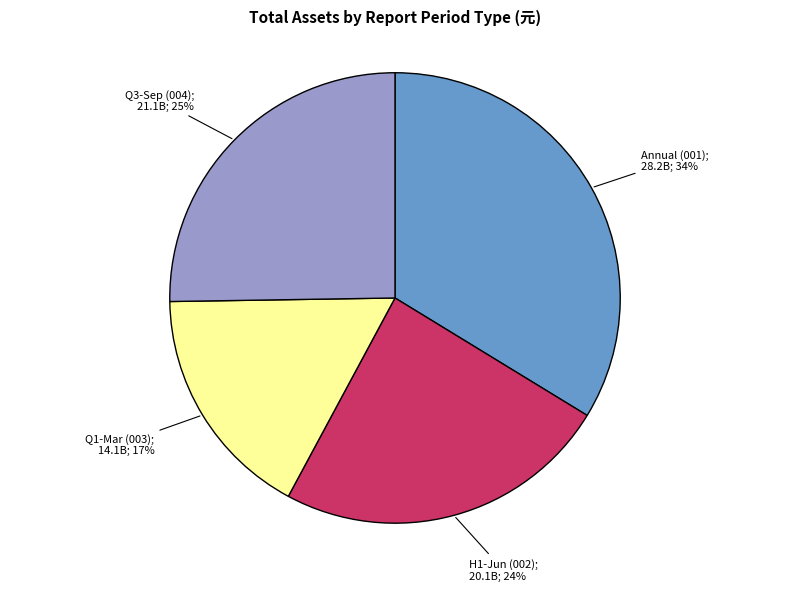

Does any single category account for the majority?

No